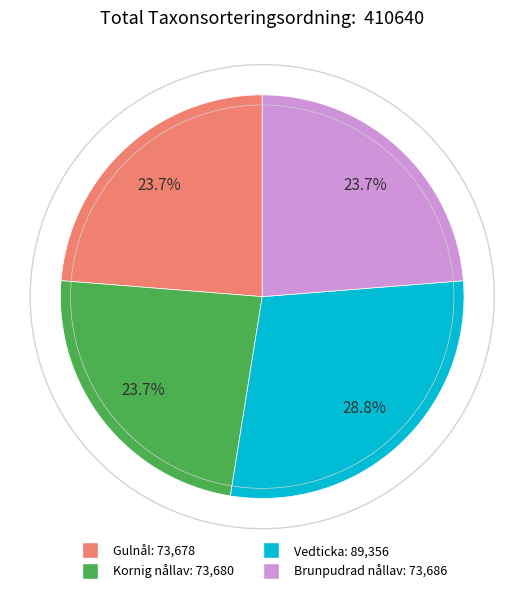

Is there a majority slice in this chart?

No